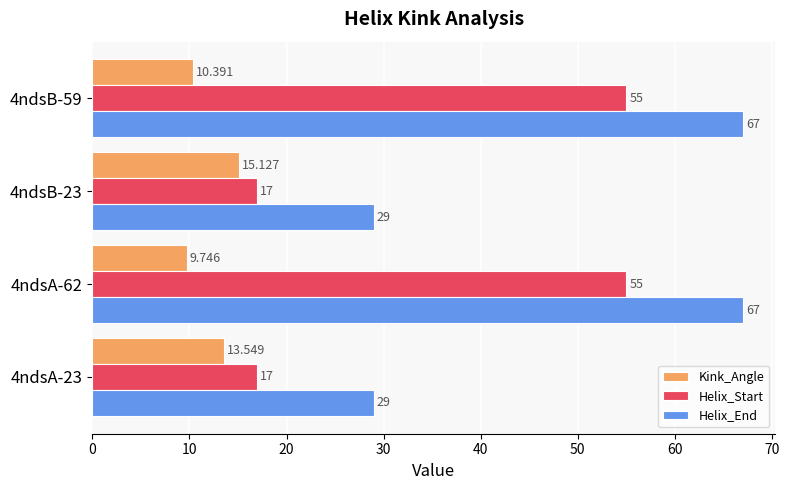

At 4ndsA-62, list the series in order from largest to smallest.

Helix_End, Helix_Start, Kink_Angle